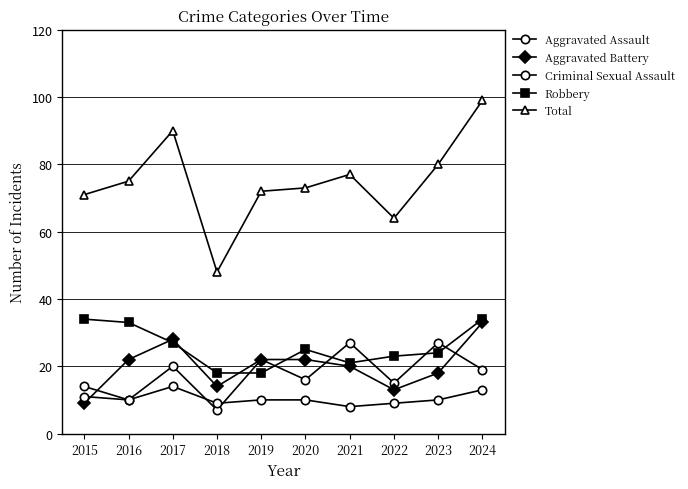

Is this an area chart (filled region under the line)?

No